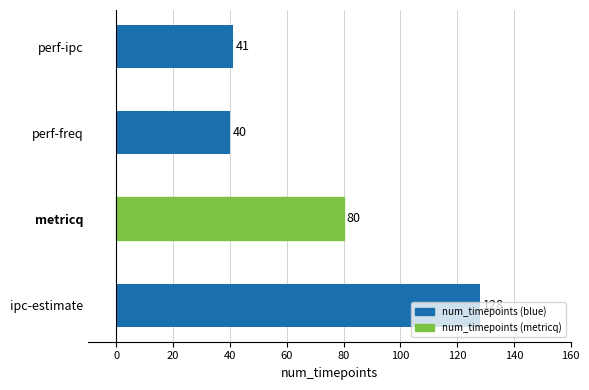

What is the sum of the values at metricq and ipc-estimate?

208